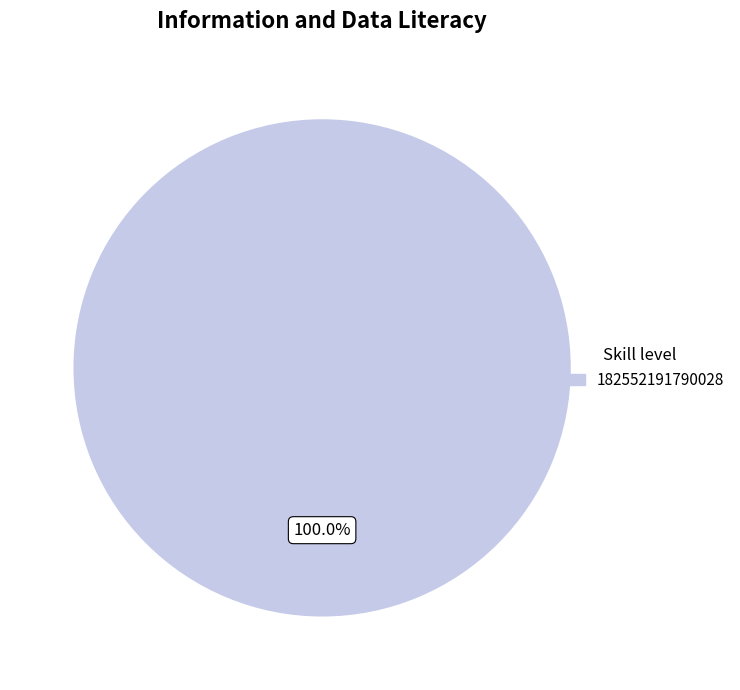

Is there any slice that represents more than half of the pie?

Yes